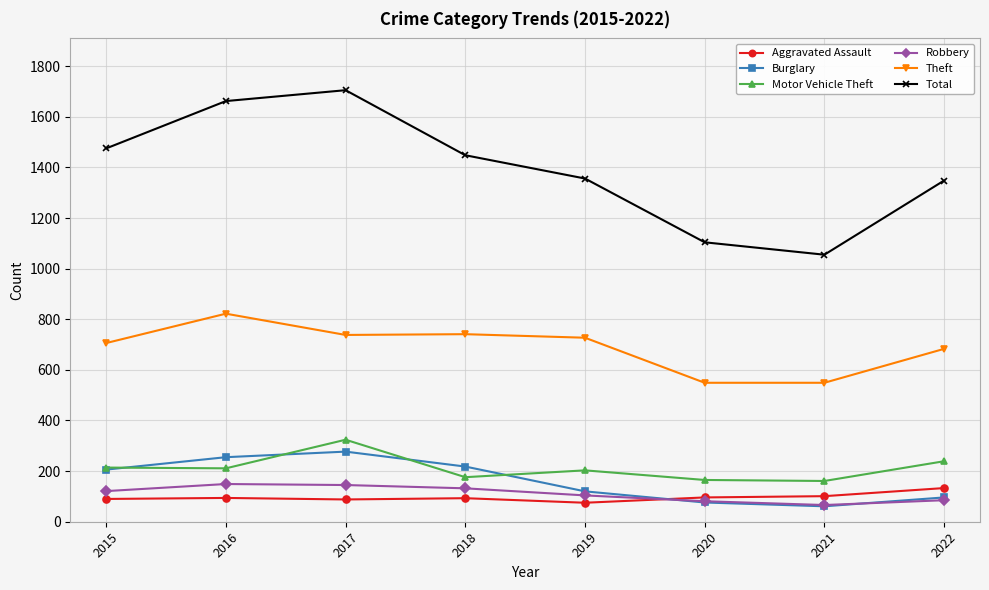

In Motor Vehicle Theft, how many points are higher than both neighbors (excluding endpoints)?

2